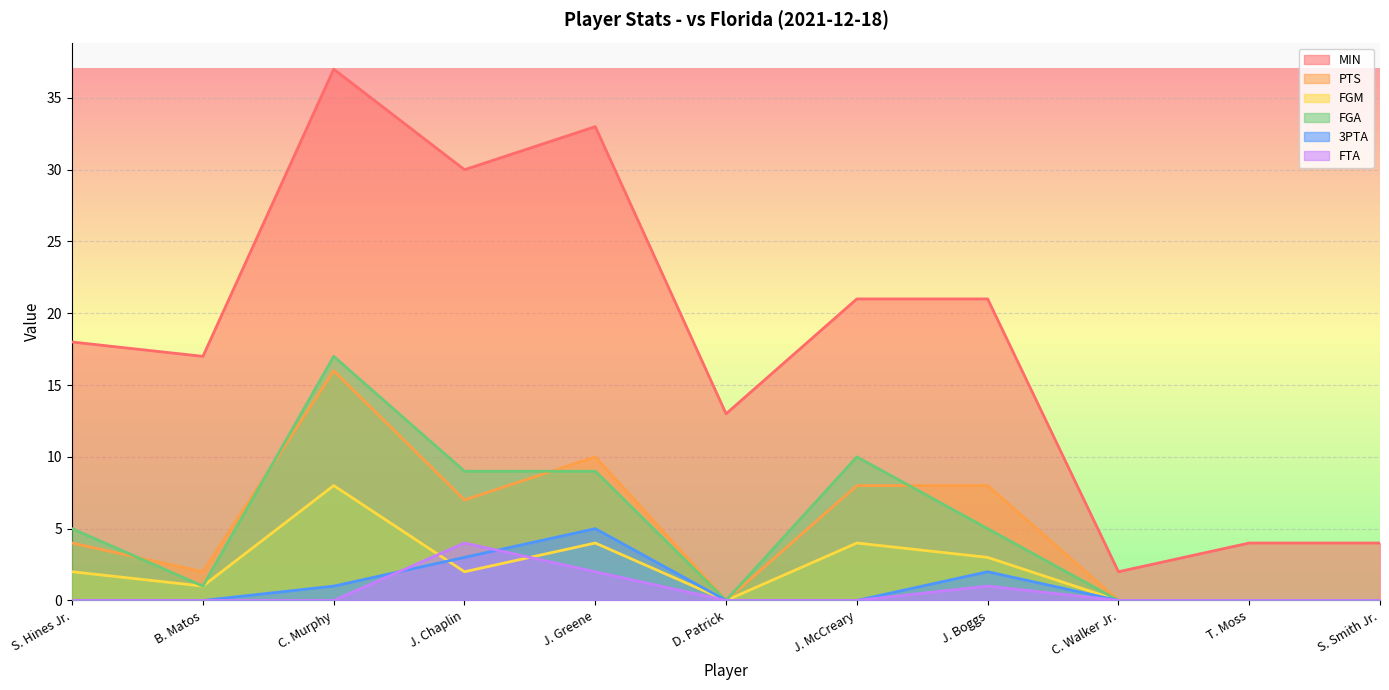

True or false: FGA and MIN intersect in this chart.

False